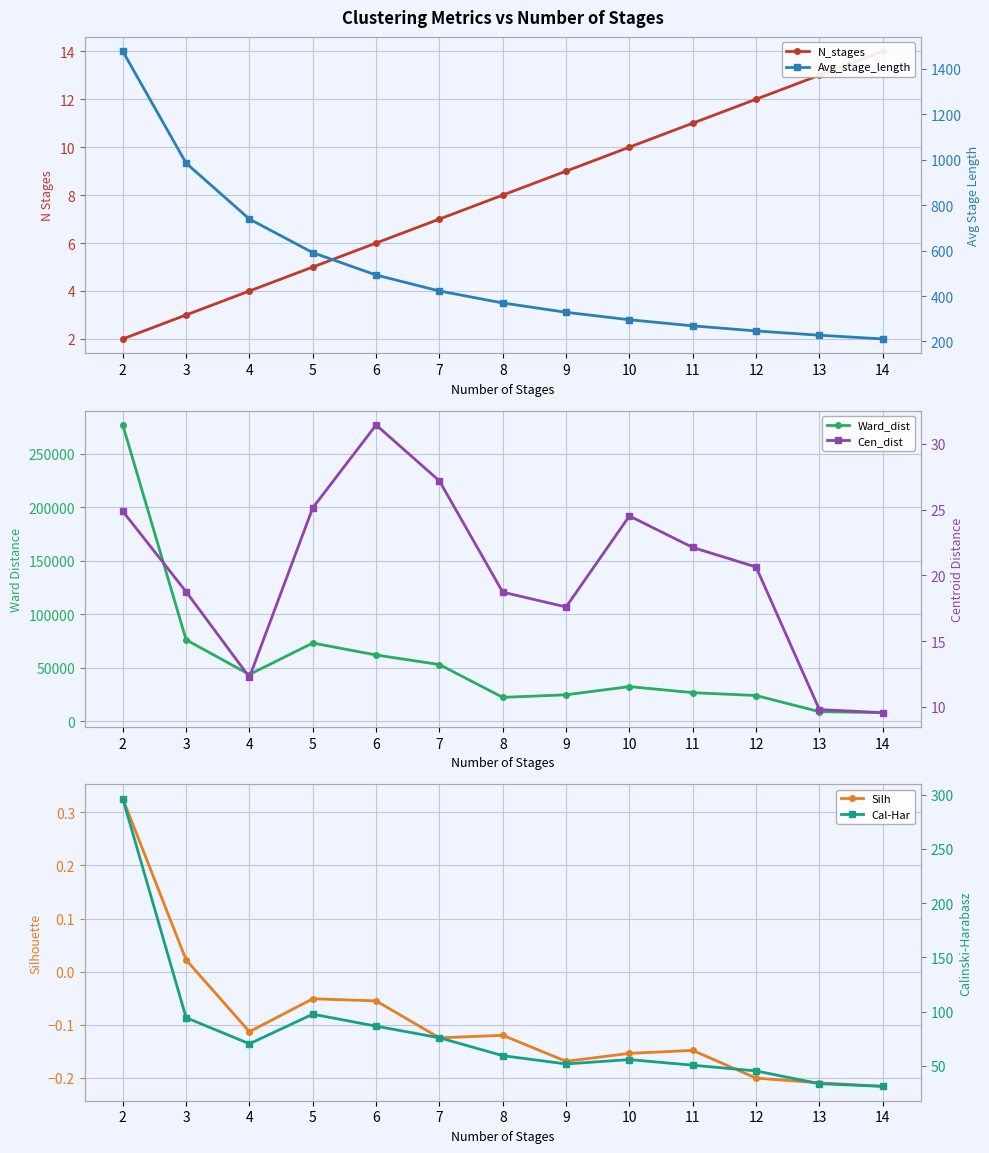

List the series in order of their peak value, highest first.

Ward_dist, Avg_stage_length, Cal-Har, Cen_dist, N_stages, Silh